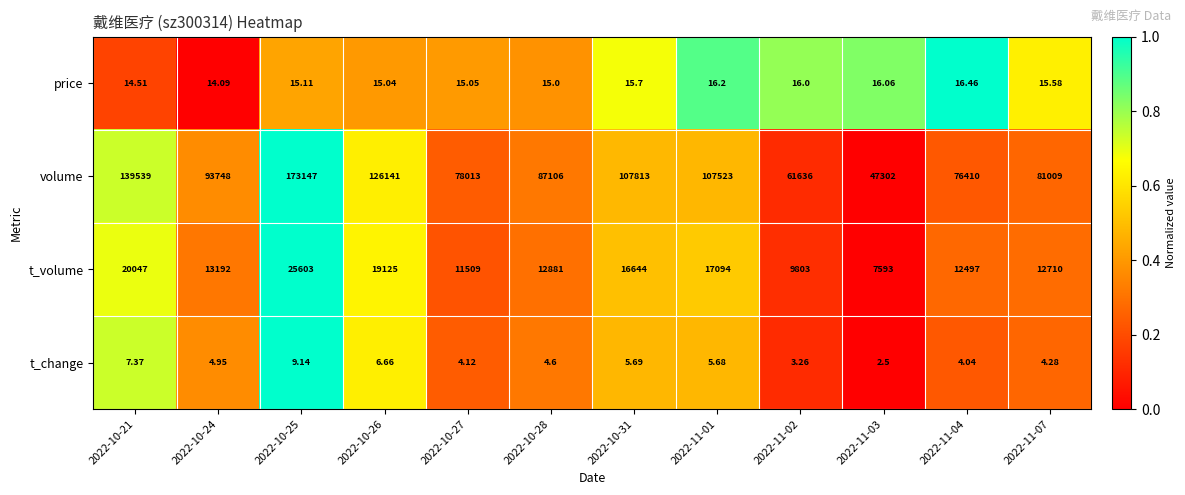

Which series has the largest range (max minus min)?

volume